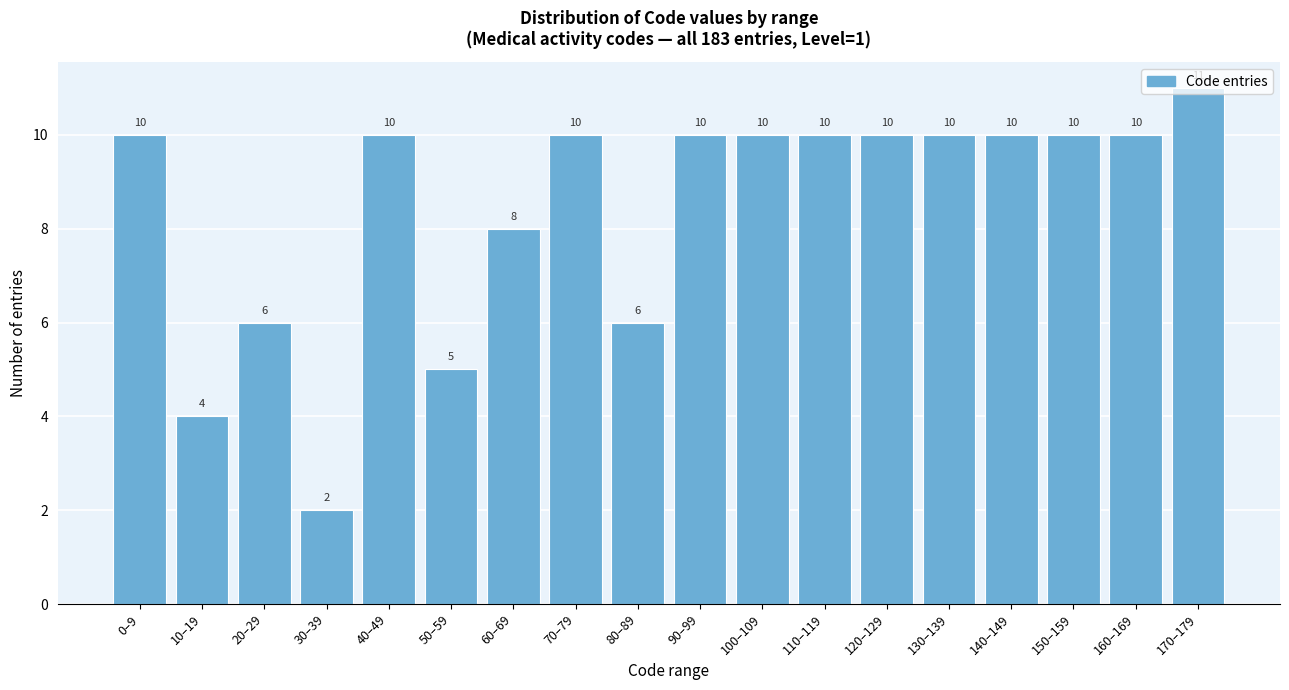

What is the change in value from 50–59 to 90–99?

+5